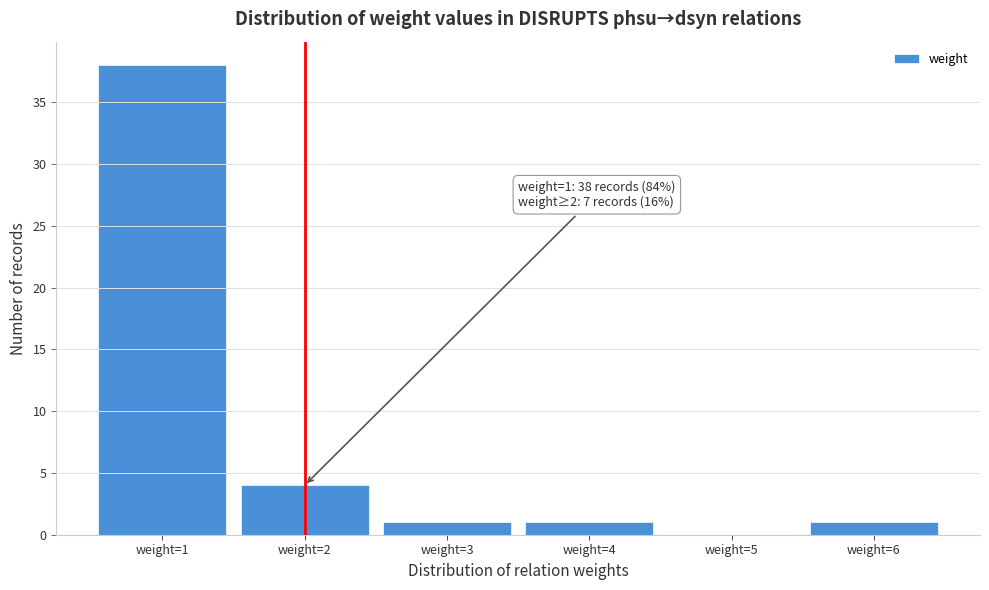

Which range on the x-axis has the tallest bar?

0.5 to 1.5